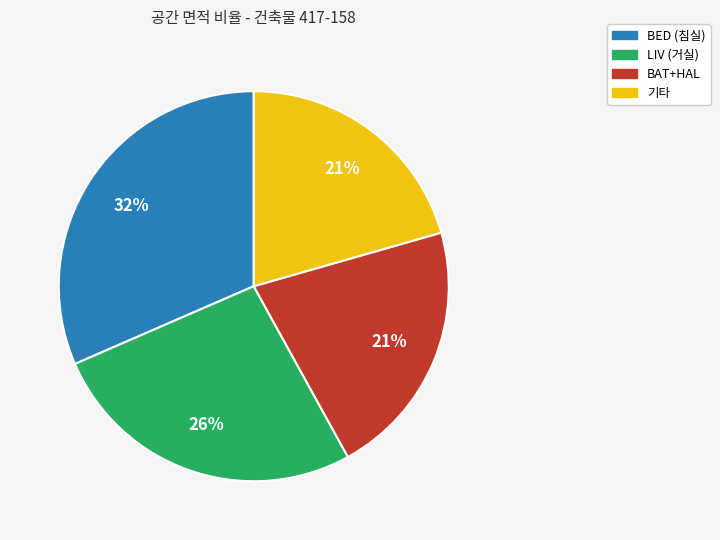

How many segments does this pie chart have?

4